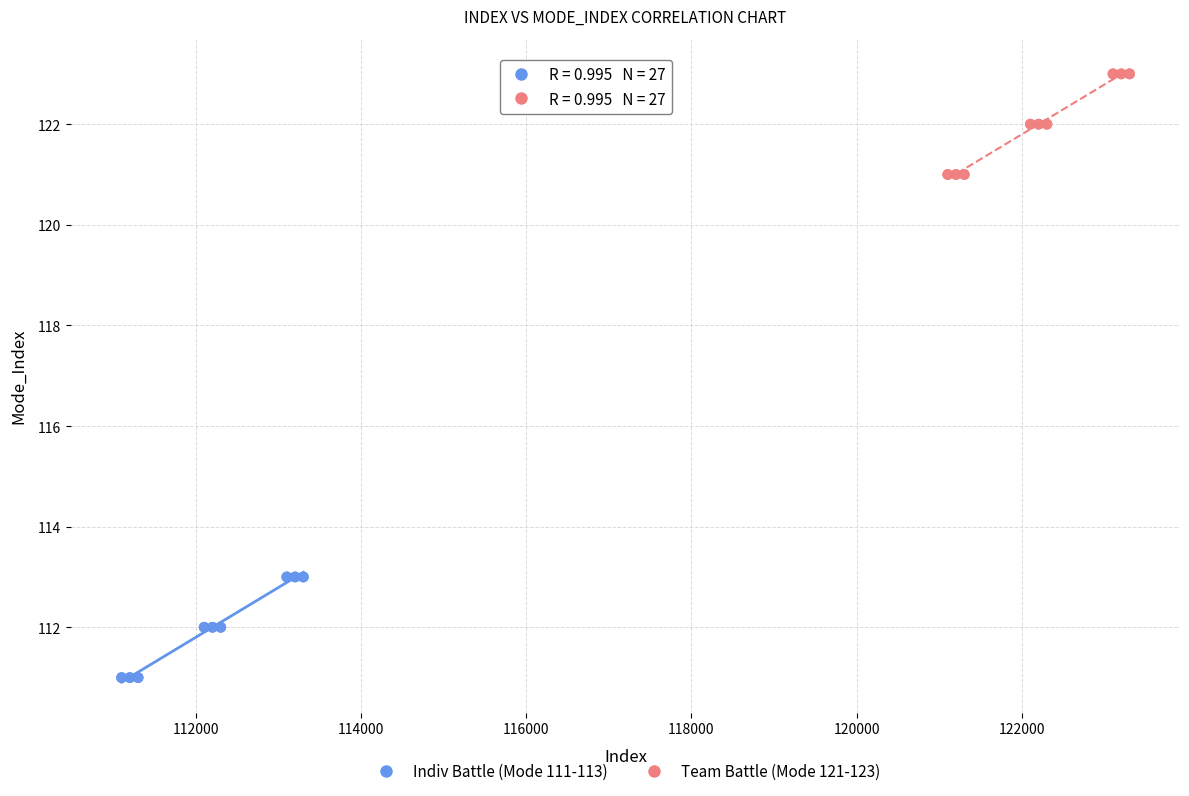

What are all the series names shown in the legend?

Indiv Battle (Mode 111-113), Team Battle (Mode 121-123)